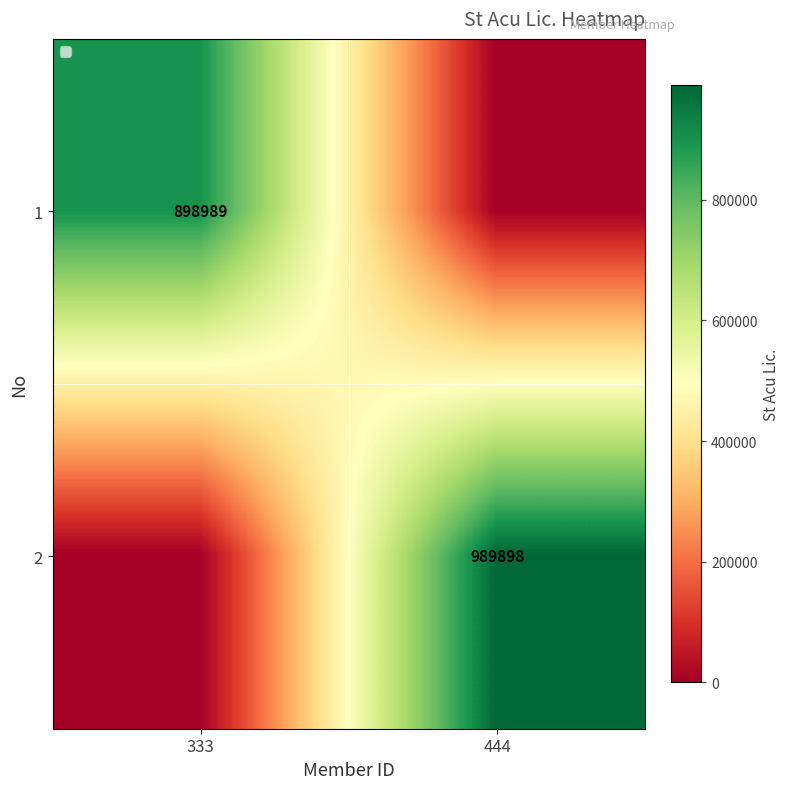

True or false: 1 has a value of 618449 at 333.

False